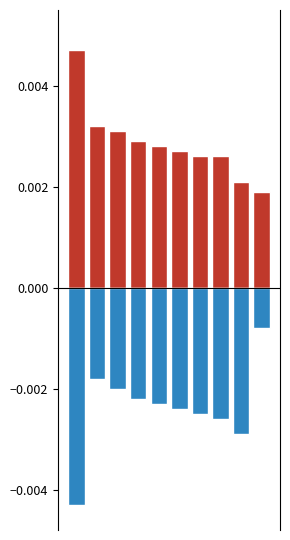

Rank the series by their maximum value, from highest to lowest.

positive, negative